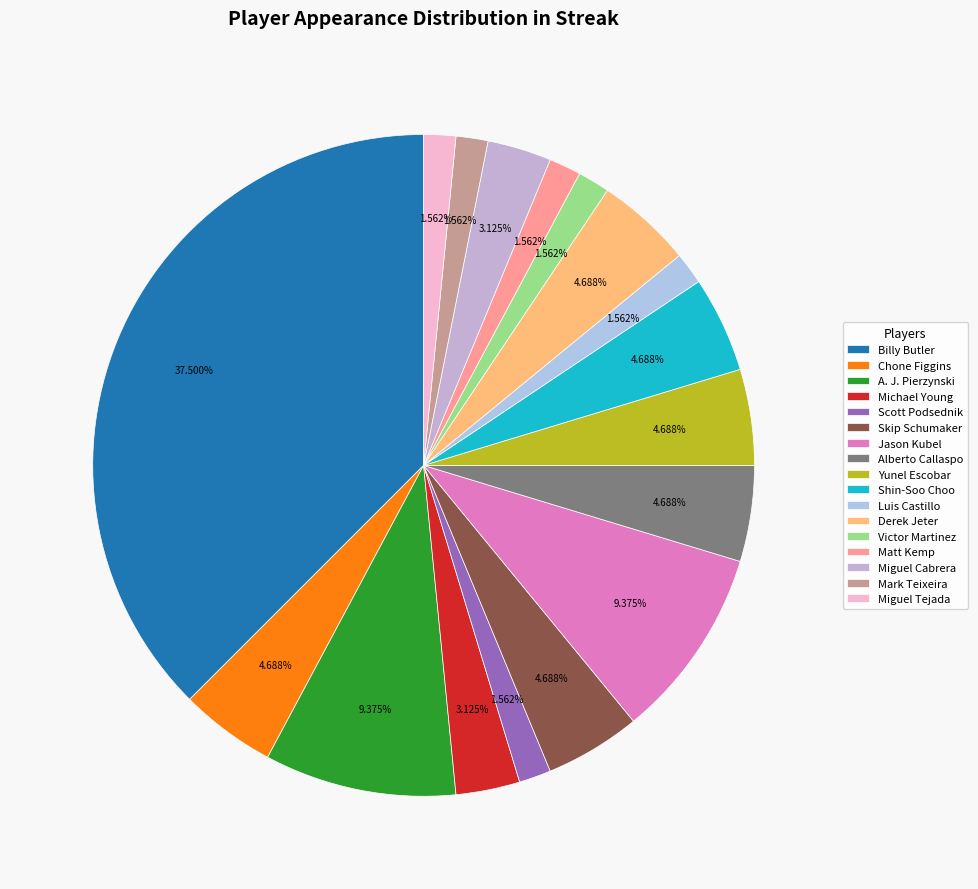

Which has a higher value, Scott Podsednik or Shin-Soo Choo?

Shin-Soo Choo